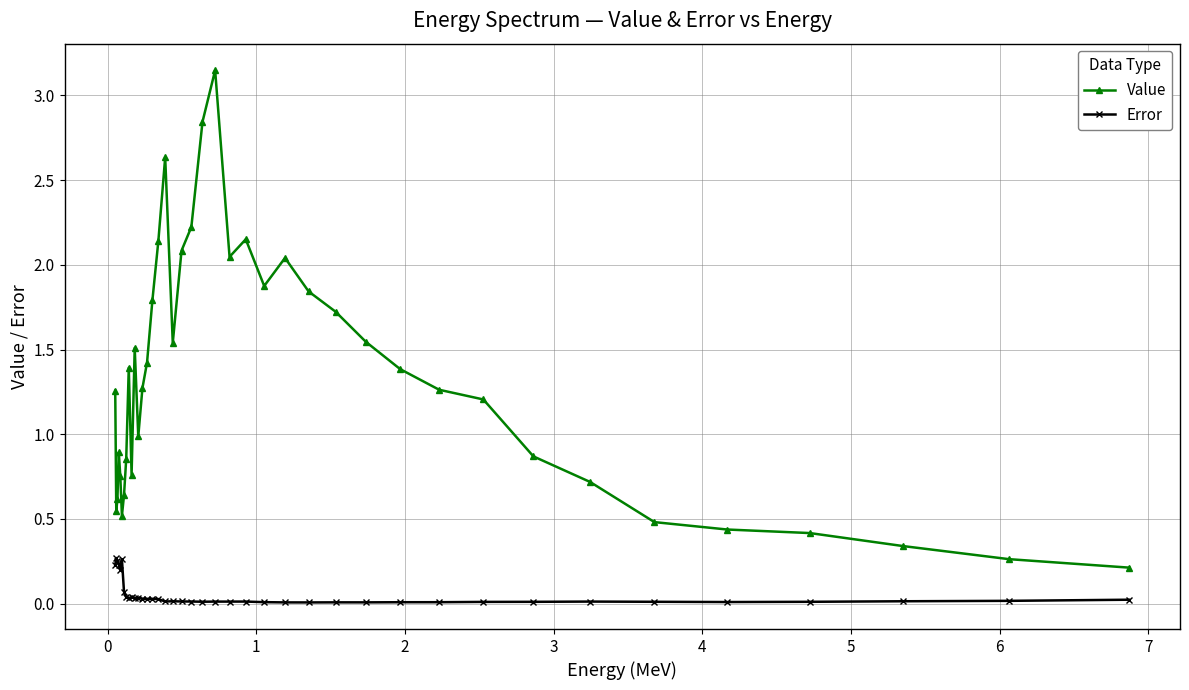

True or false: Value has more than 1 points higher than both neighbors.

True